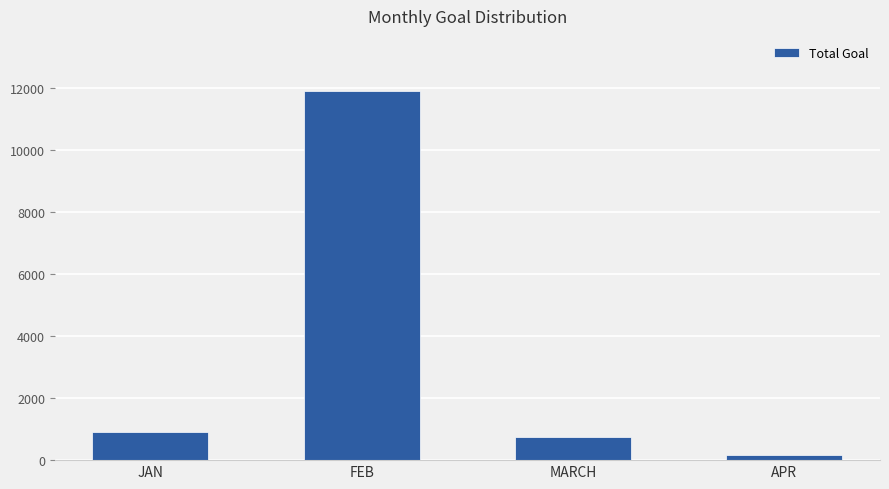

How many bars are there in total?

4